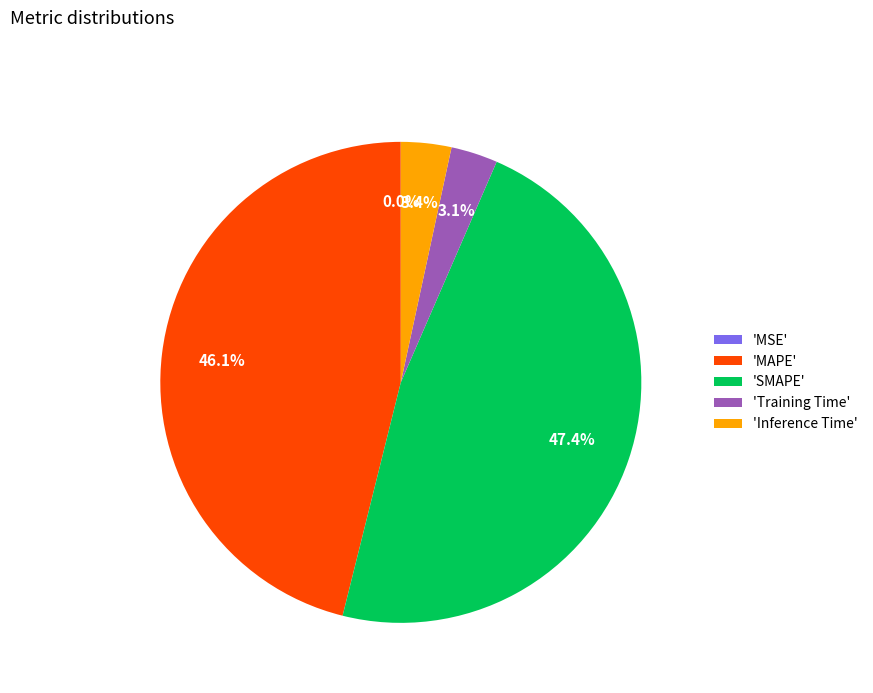

What portion of the pie excludes 'SMAPE'?

52.6%